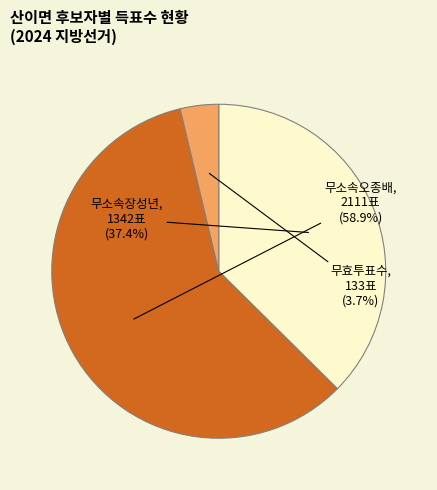

Between 무소속오종배 and 무소속장성년, which is larger?

무소속오종배